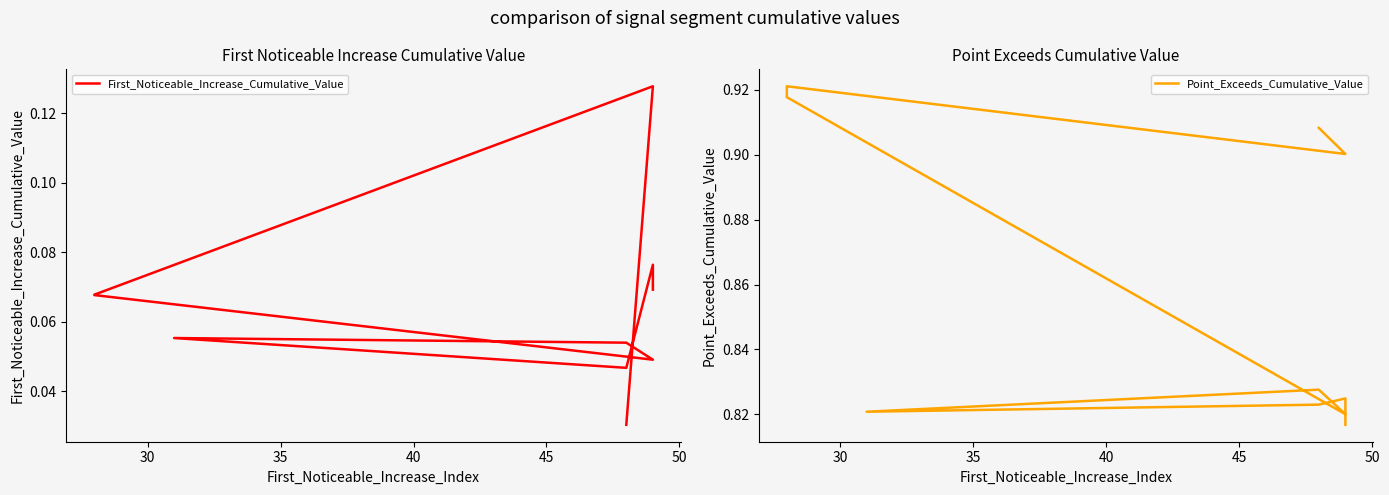

True or false: Point_Exceeds_Cumulative_Value and First_Noticeable_Increase_Cumulative_Value cross at least once.

False